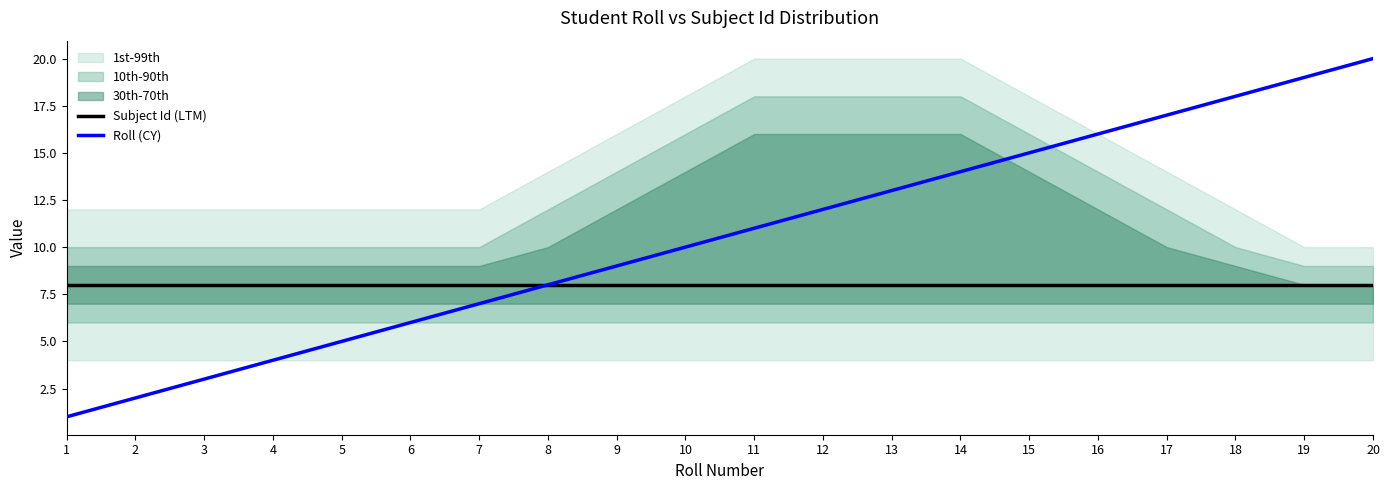

Where is Subject Id (LTM) nearest to the value 8?

1